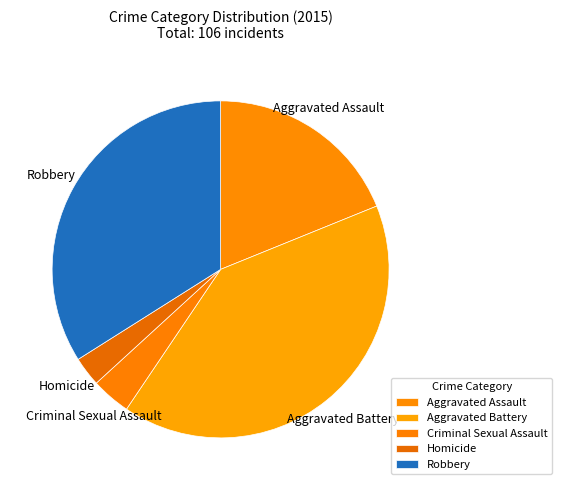

Approximately how many times larger is the value at Aggravated Assault compared to Robbery?

0.6